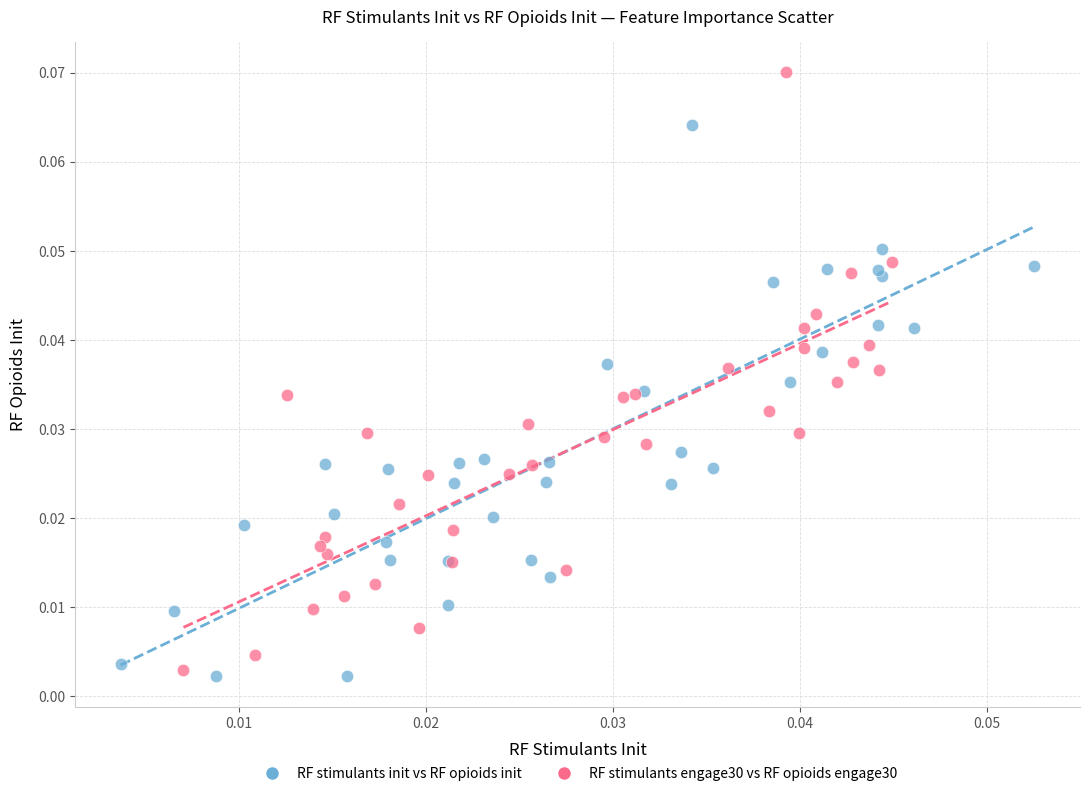

Which series contains the highest Y value?

RF stimulants engage30 vs RF opioids engage30